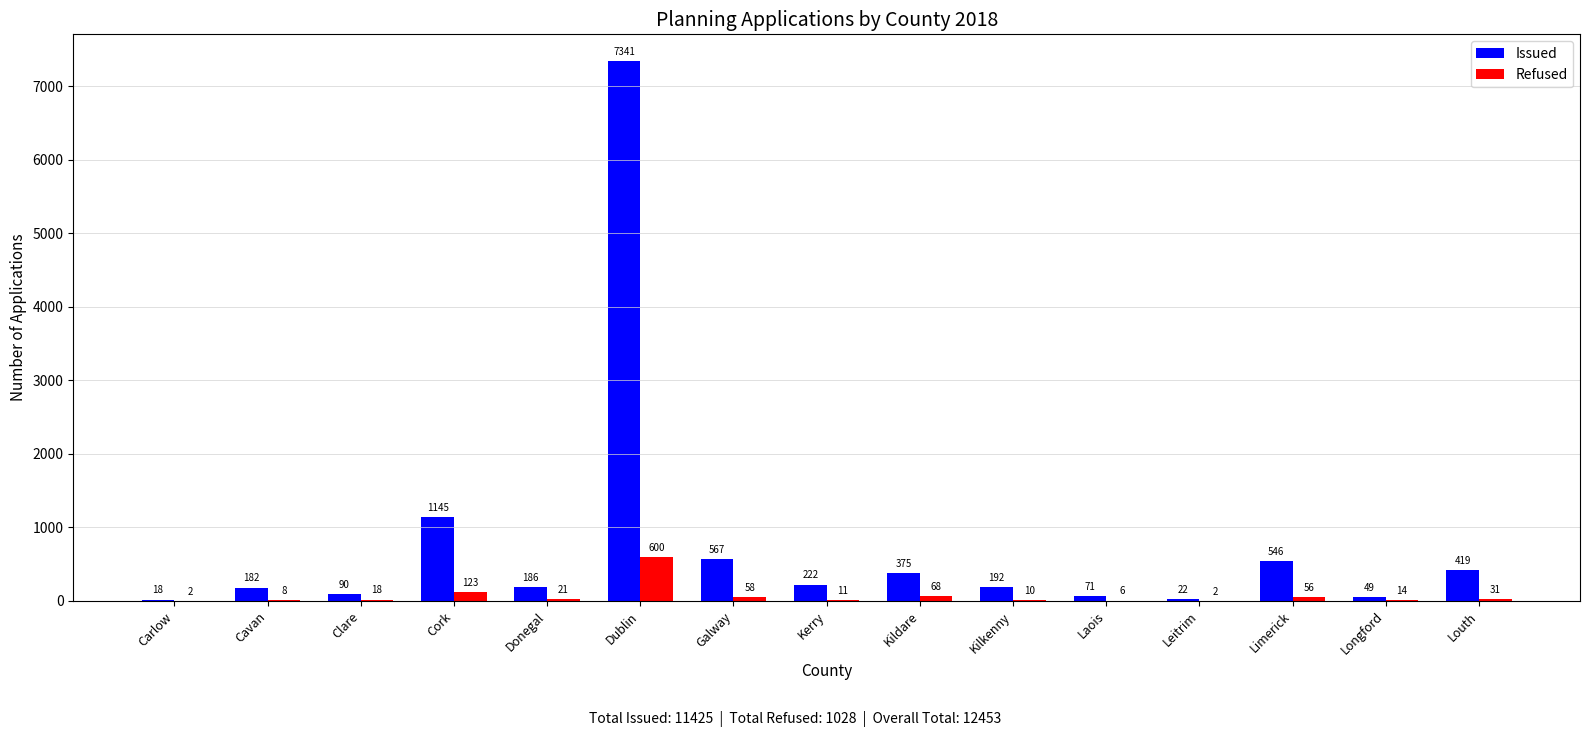

At which label is Refused closest to 301?

Cork